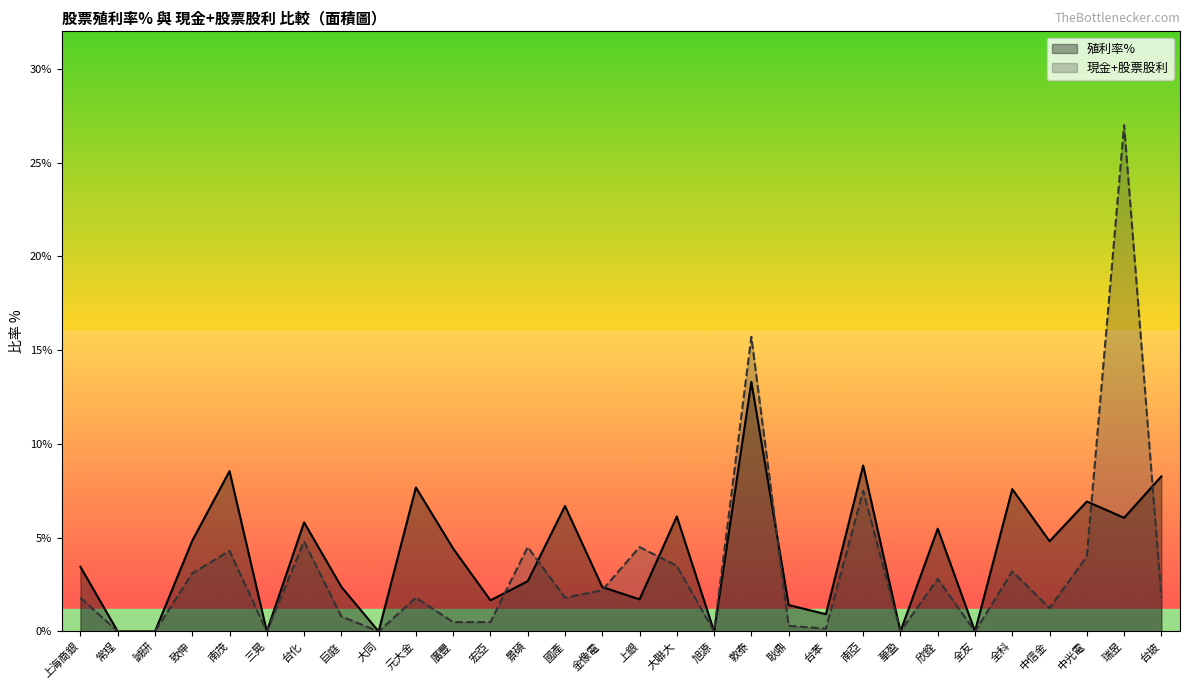

At which category does 殖利率% reach its first local valley?

三晃